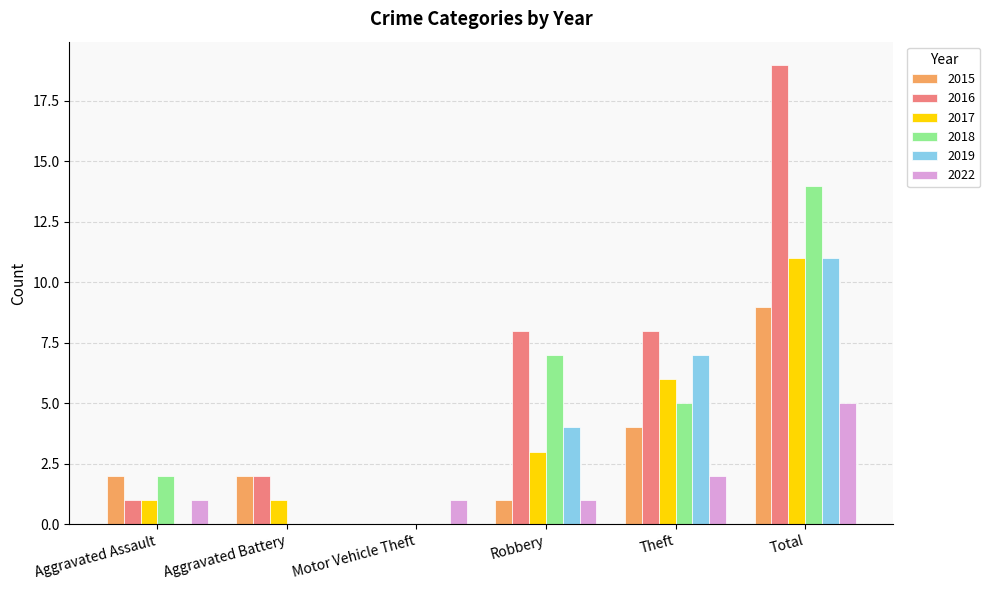

Reading right to left, what are all the values shown in this chart?

2015: Total=9	Theft=4	Robbery=1	Motor Vehicle Theft=0	Aggravated Battery=2	Aggravated Assault=2
2016: Total=19	Theft=8	Robbery=8	Motor Vehicle Theft=0	Aggravated Battery=2	Aggravated Assault=1
2017: Total=11	Theft=6	Robbery=3	Motor Vehicle Theft=0	Aggravated Battery=1	Aggravated Assault=1
2018: Total=14	Theft=5	Robbery=7	Motor Vehicle Theft=0	Aggravated Battery=0	Aggravated Assault=2
2019: Total=11	Theft=7	Robbery=4	Motor Vehicle Theft=0	Aggravated Battery=0	Aggravated Assault=0
2022: Total=5	Theft=2	Robbery=1	Motor Vehicle Theft=1	Aggravated Battery=0	Aggravated Assault=1